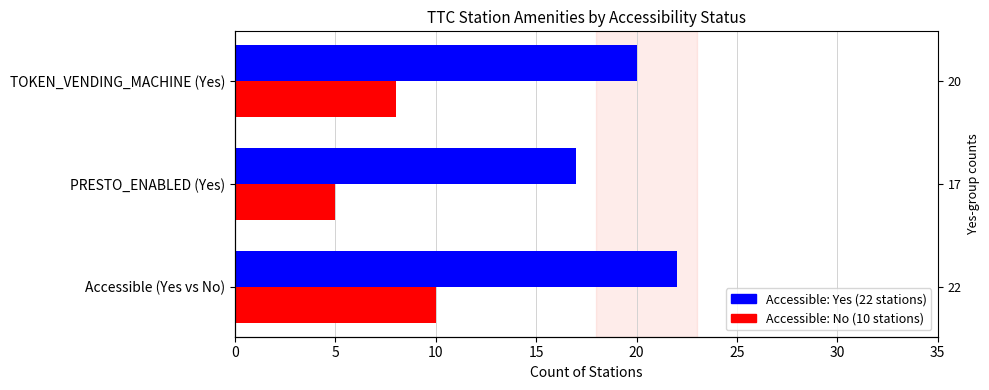

True or false: Accessible: No has a value of 2 at TOKEN_VENDING_MACHINE (Yes).

False